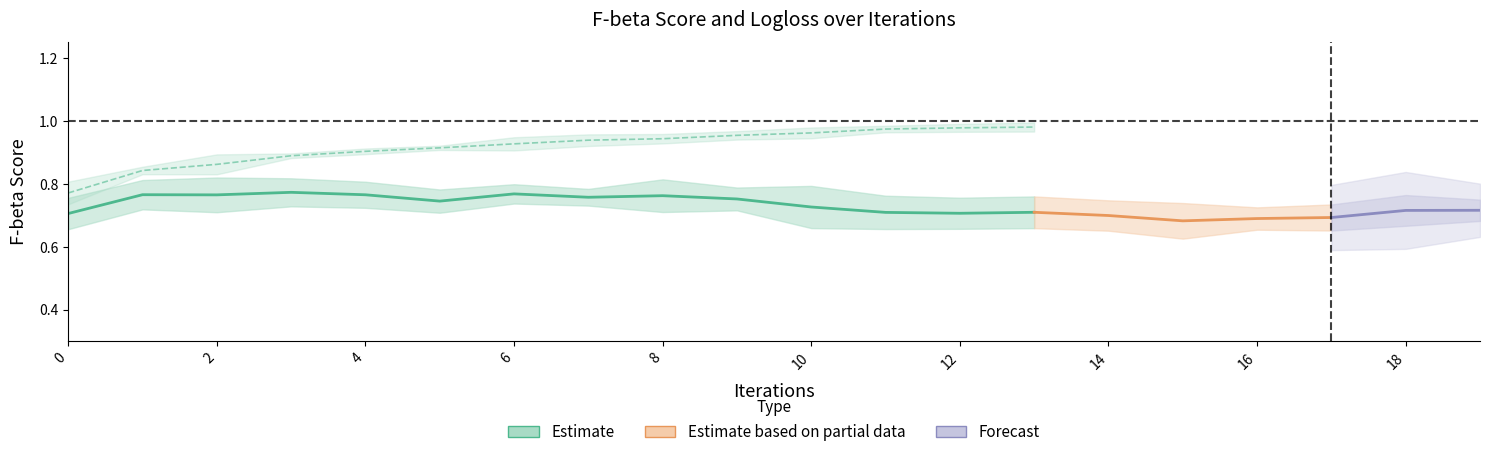

Count the train-F:beta=1-std values in the range 0 to 1.

20